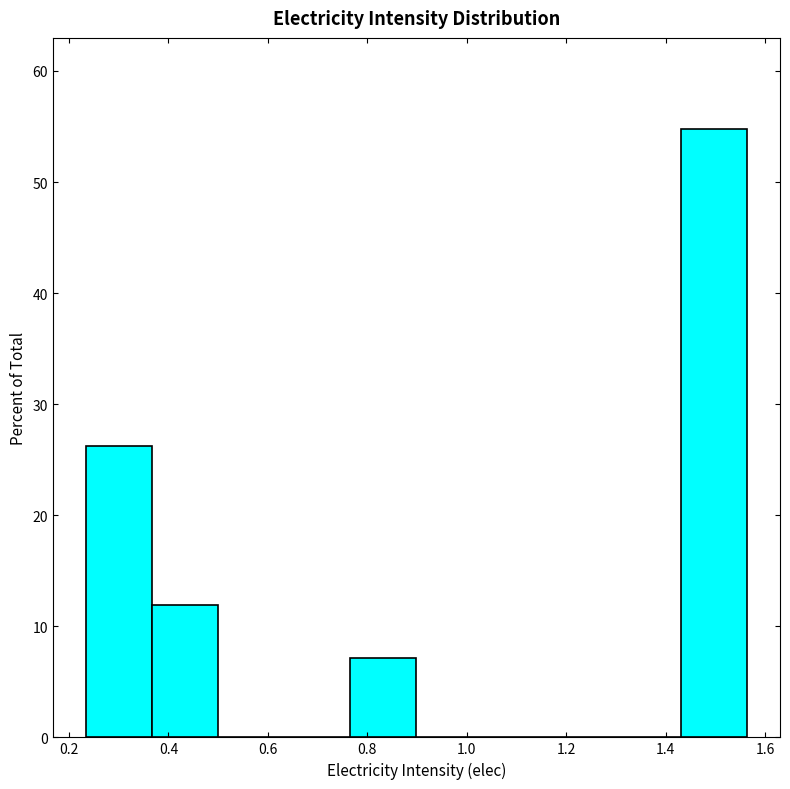

Reading left to right, transcribe this chart: for each bar, give the range it covers on the x-axis and its height. Neither the bar edges nor the heights are printed on the chart, so give them approximately, as read against the axes.

0.24 to 0.36: 26
0.36 to 0.50: 12
0.50 to 0.64: 0
0.64 to 0.76: 0
0.76 to 0.90: 7
0.90 to 1.04: 0
1.04 to 1.16: 0
1.16 to 1.30: 0
1.30 to 1.44: 0
1.44 to 1.56: 55